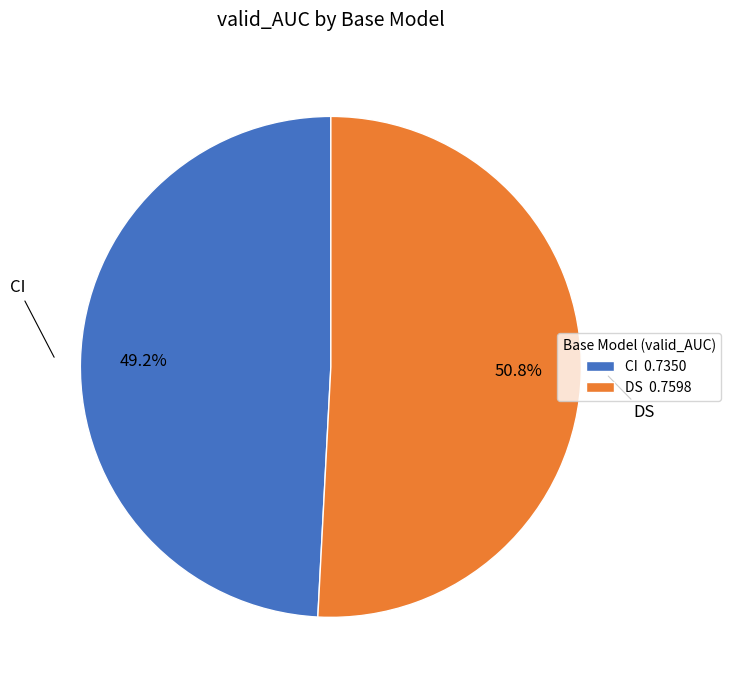

True or false: DS accounts for 51% of the total.

True